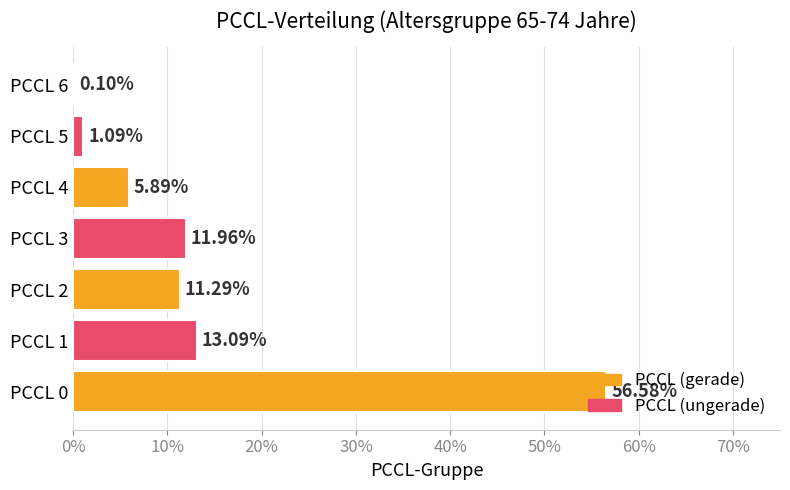

Does the chart contain any negative values?

No